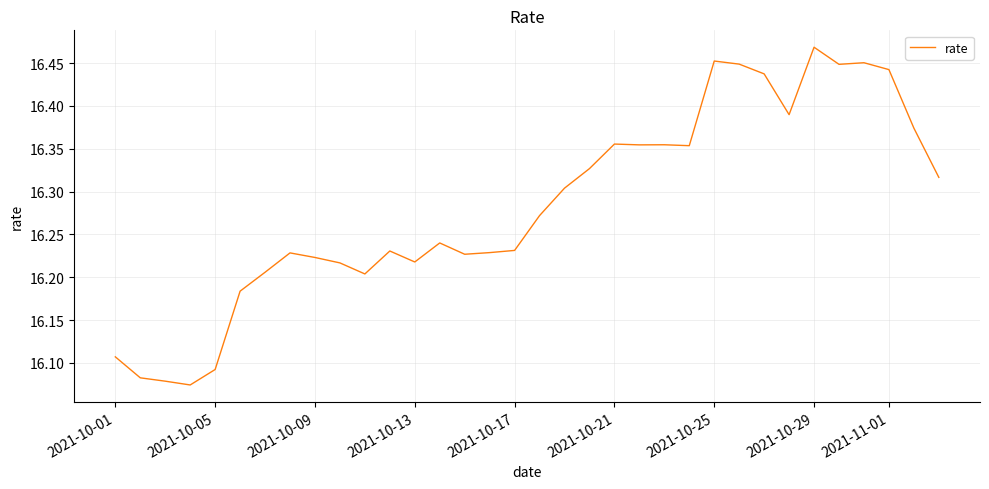

What is the difference between the maximum and minimum values?

0.4